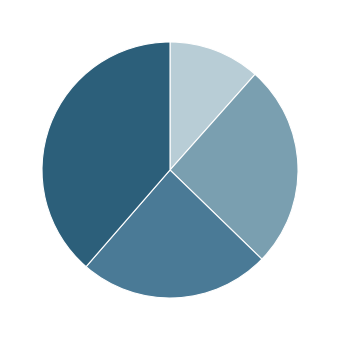

Is there any slice that represents more than half of the pie?

No